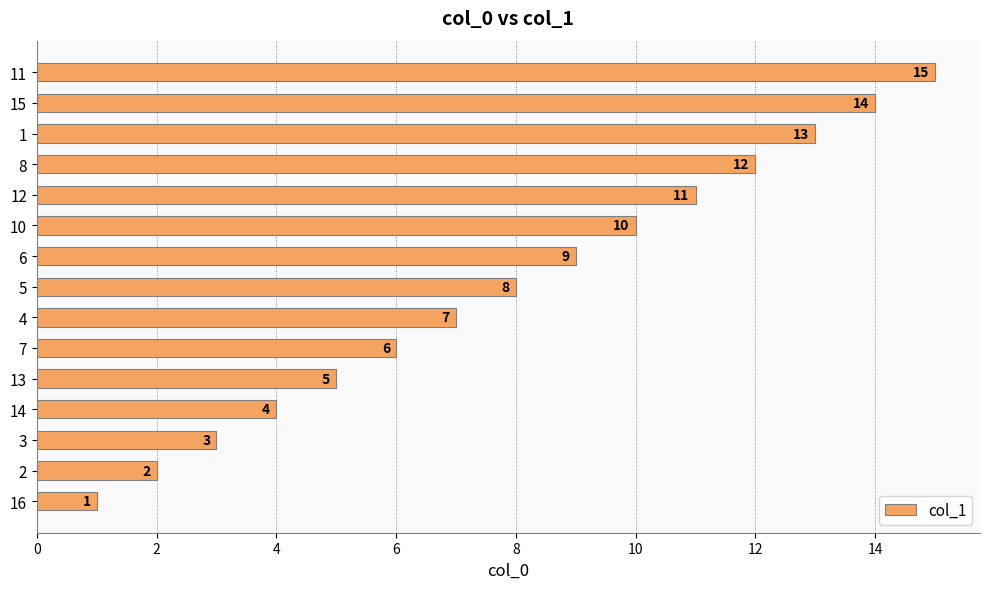

The value at 10 is 19. True or false?

False